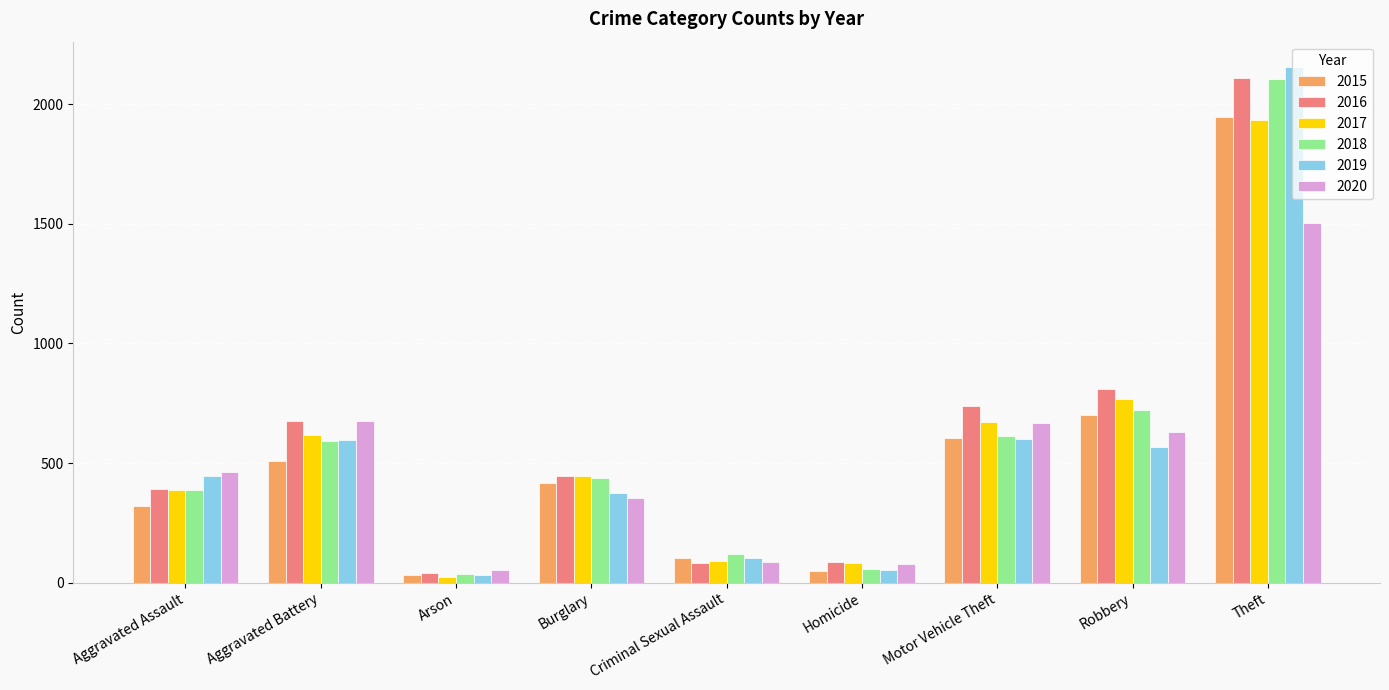

What is the total value across all series at Robbery?

4191